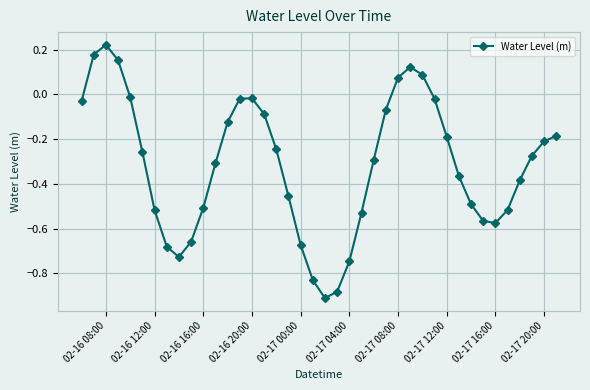

Is this an area chart (filled region under the line)?

No